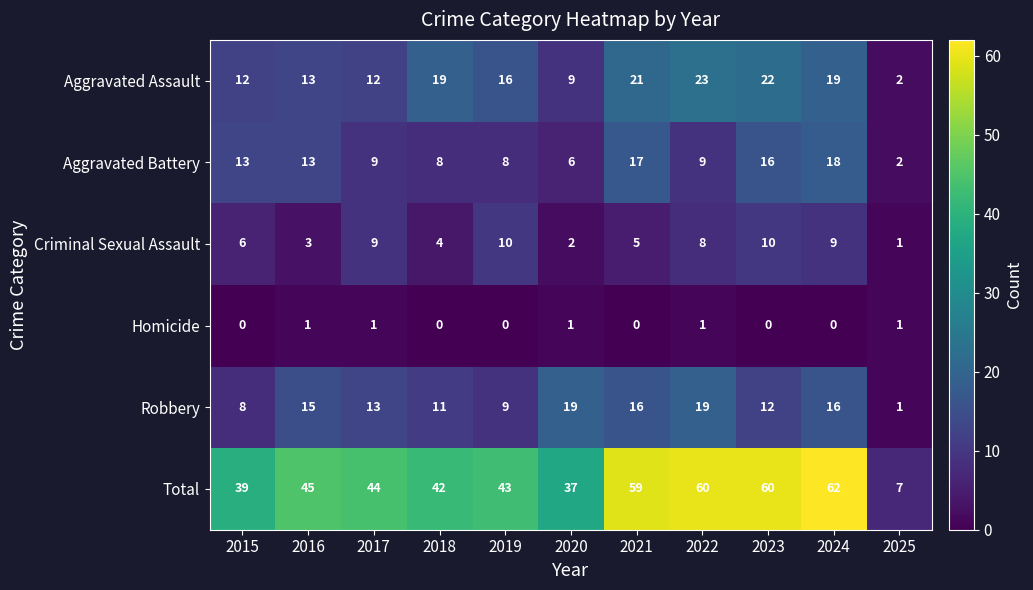

What is the total value across all series at 2021?

118